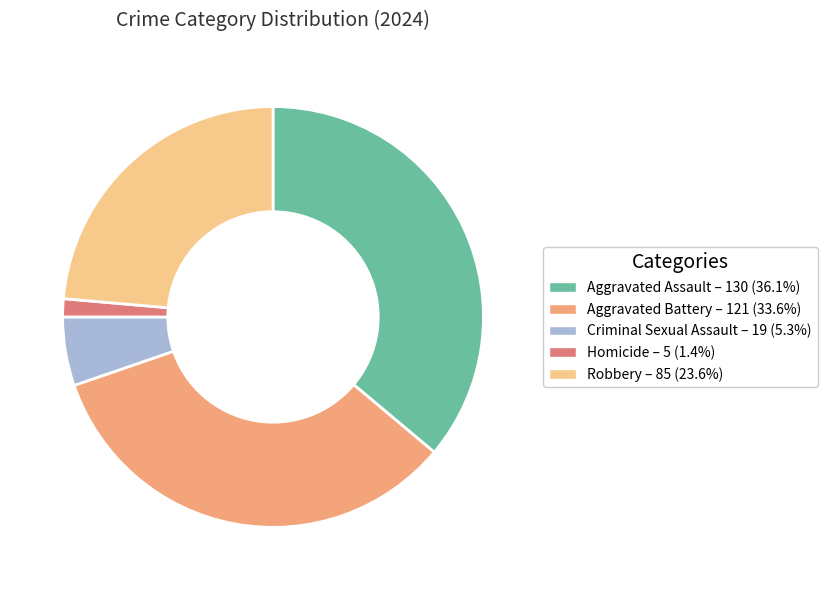

Rank the categories by value from highest to lowest.

Aggravated Assault, Aggravated Battery, Robbery, Criminal Sexual Assault, Homicide